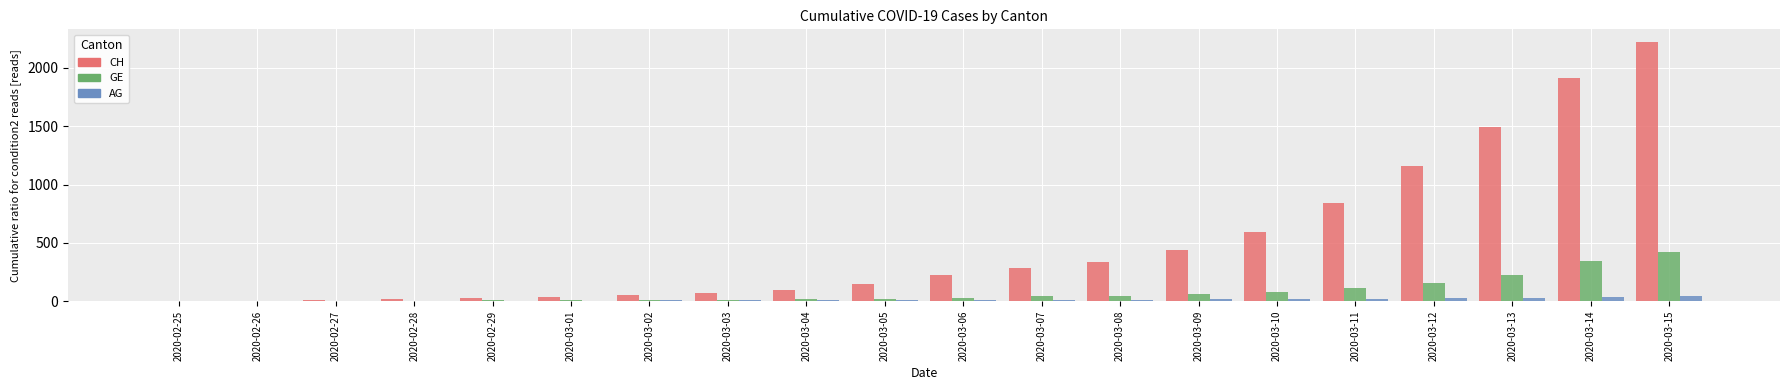

What are all the series names shown in the legend?

CH, GE, AG